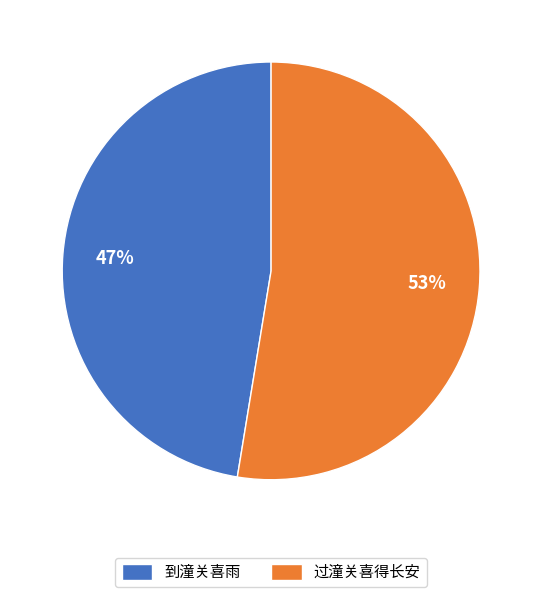

Is 过潼关喜得长安 the majority of the pie?

Yes